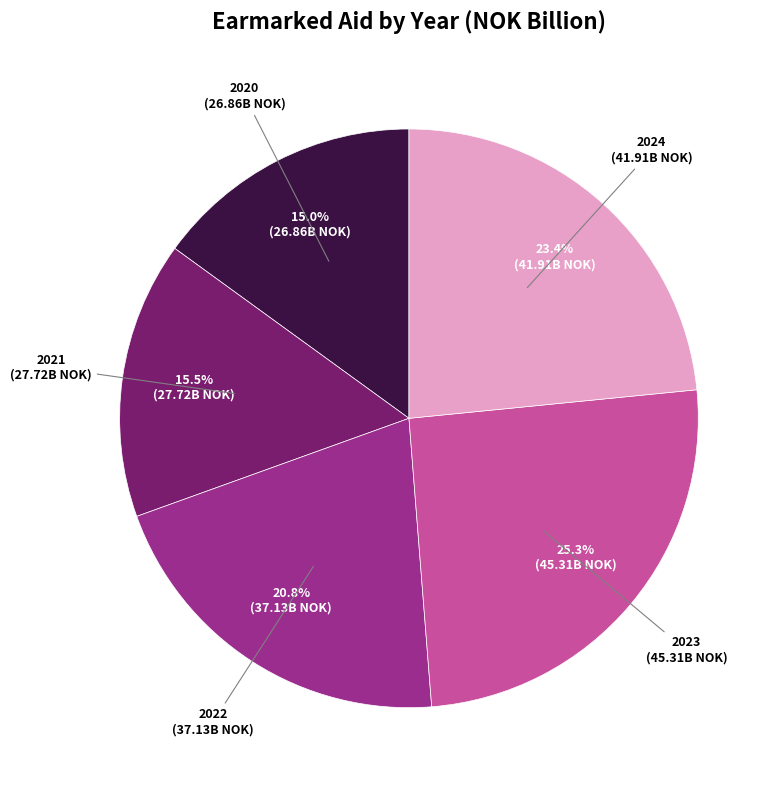

How much of the chart is everything except 2024?

76.6%